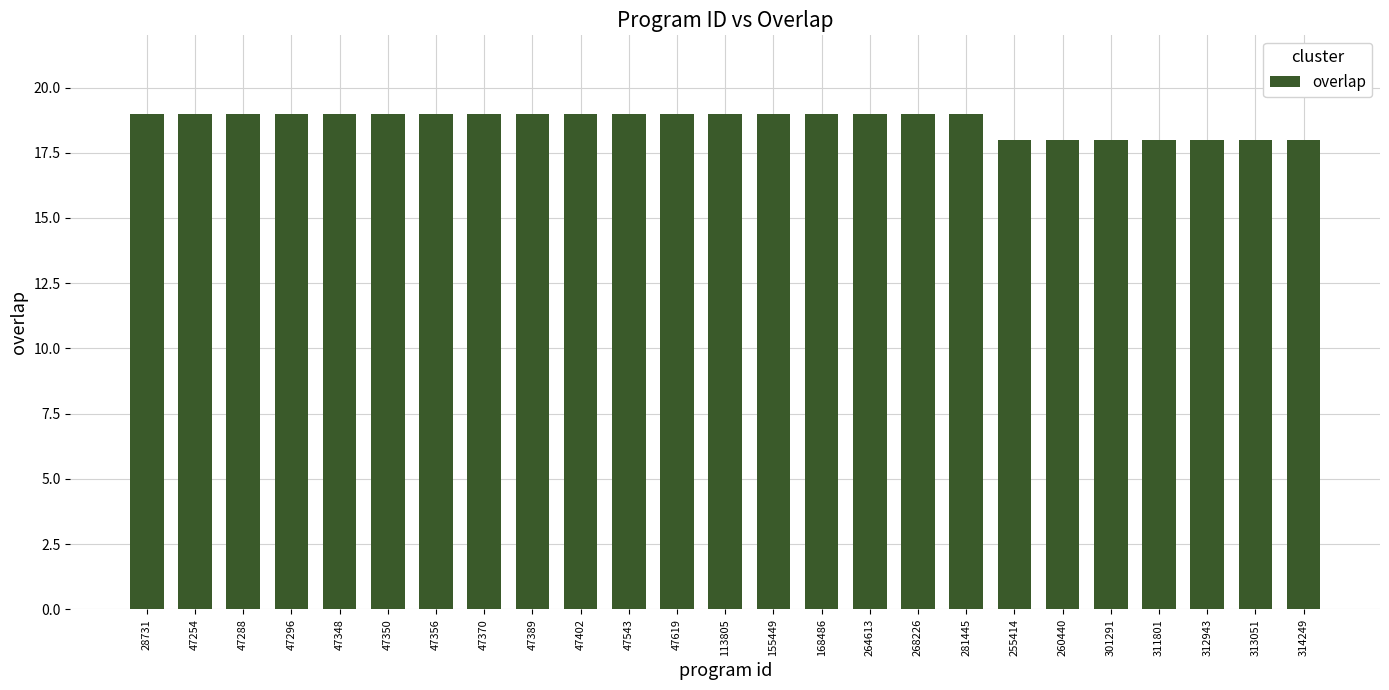

What is the value of the 15th bar from the left?

19